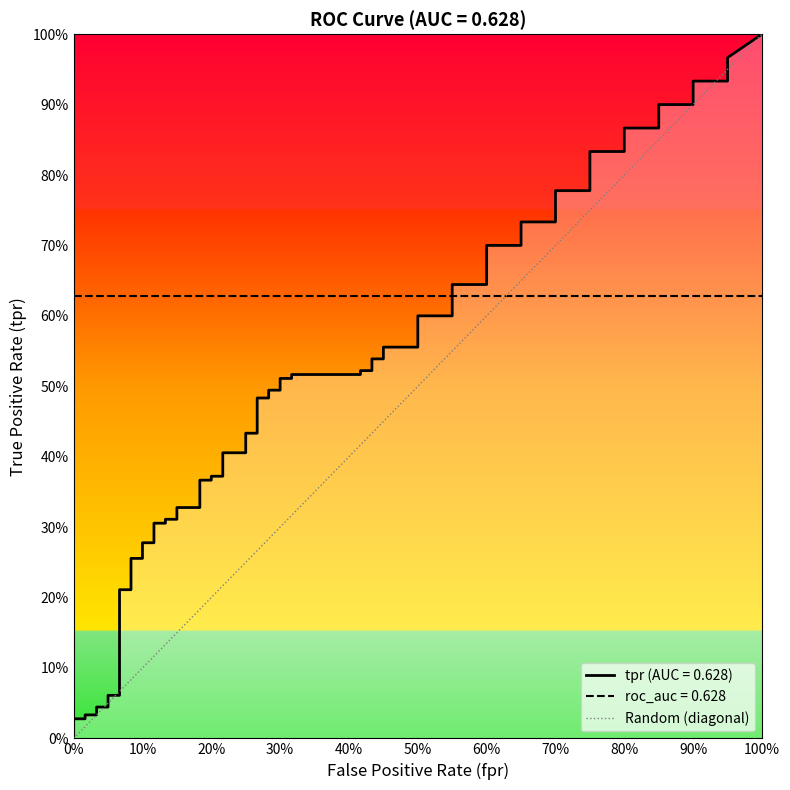

Is it true that the value at 0% is 0?

False